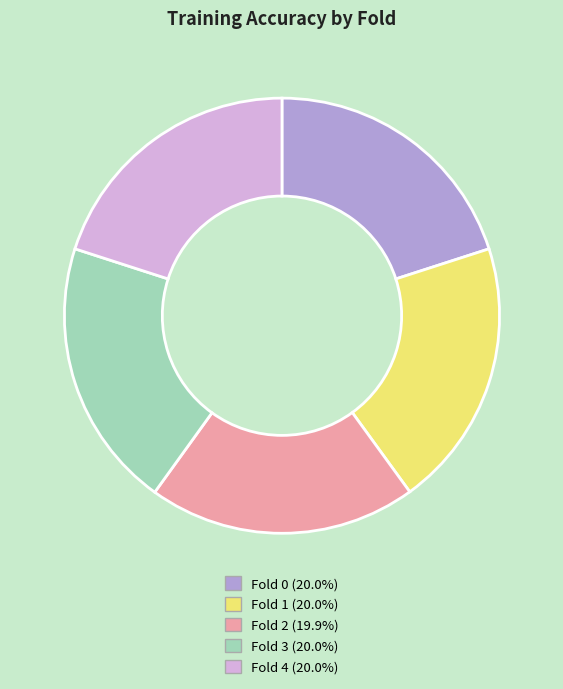

How many segments does this pie chart have?

5